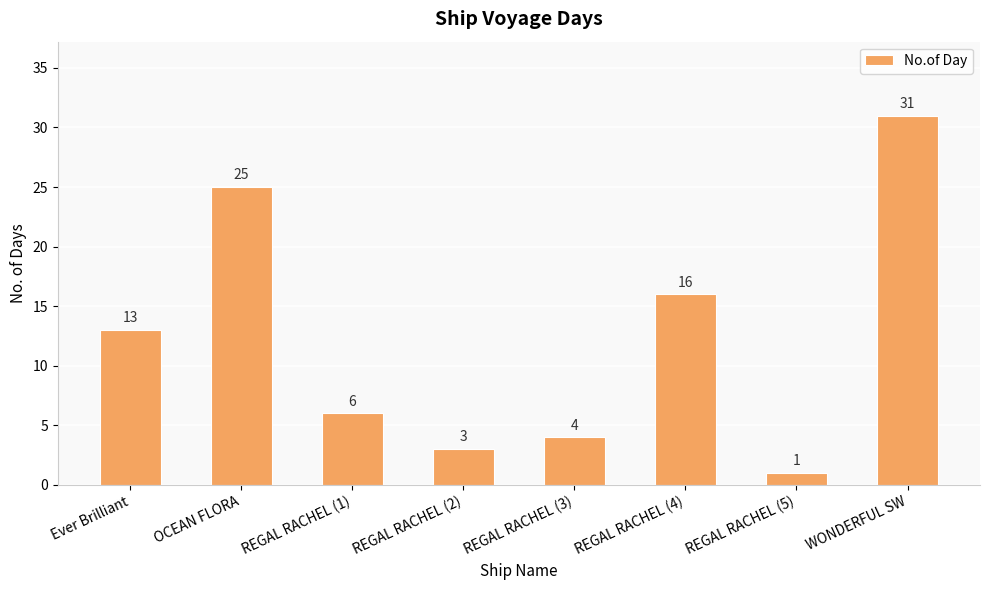

Does the chart contain stacked bars?

No